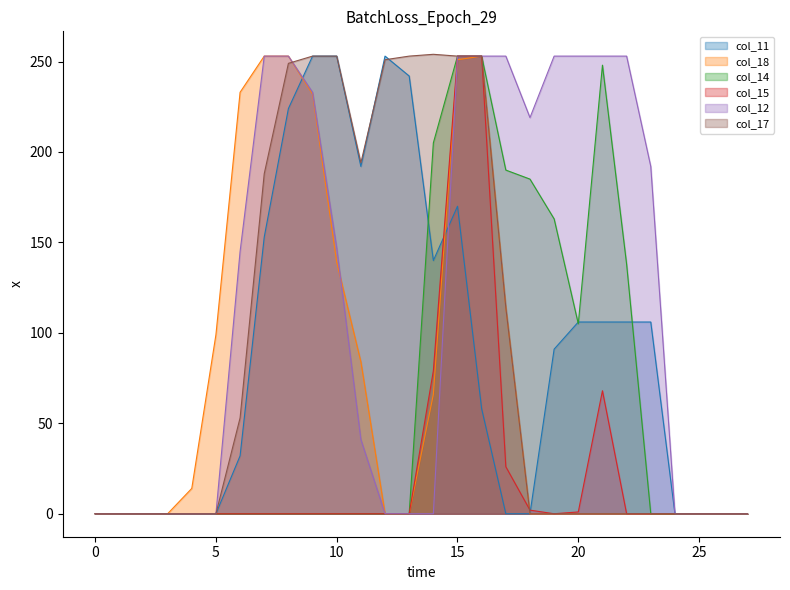

What are all the series names shown in the legend?

col_11, col_18, col_14, col_15, col_12, col_17